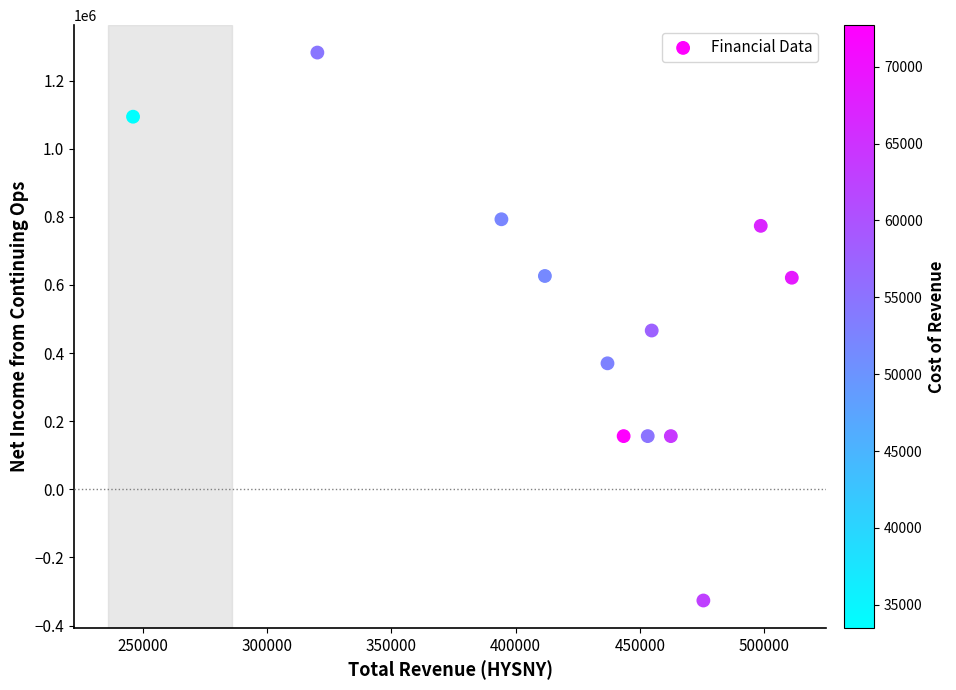

What is the average X value?

425733